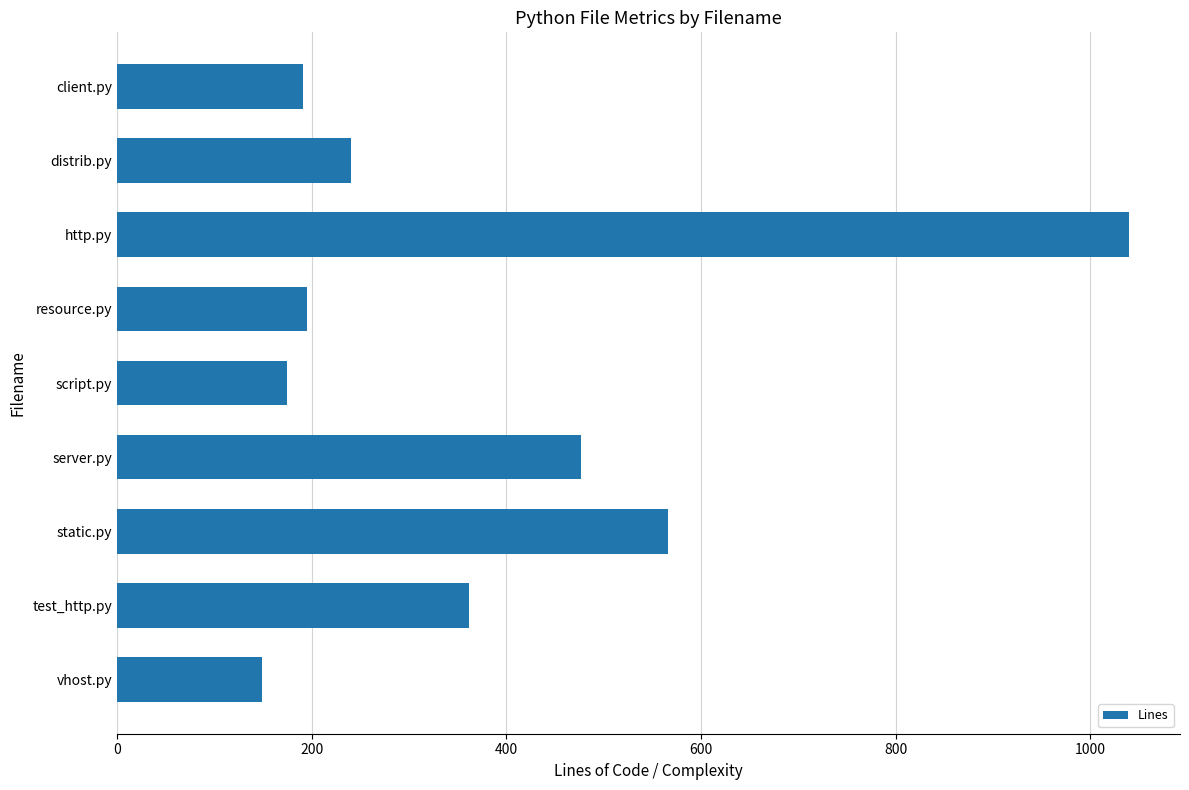

How many data points are less than 240?

4